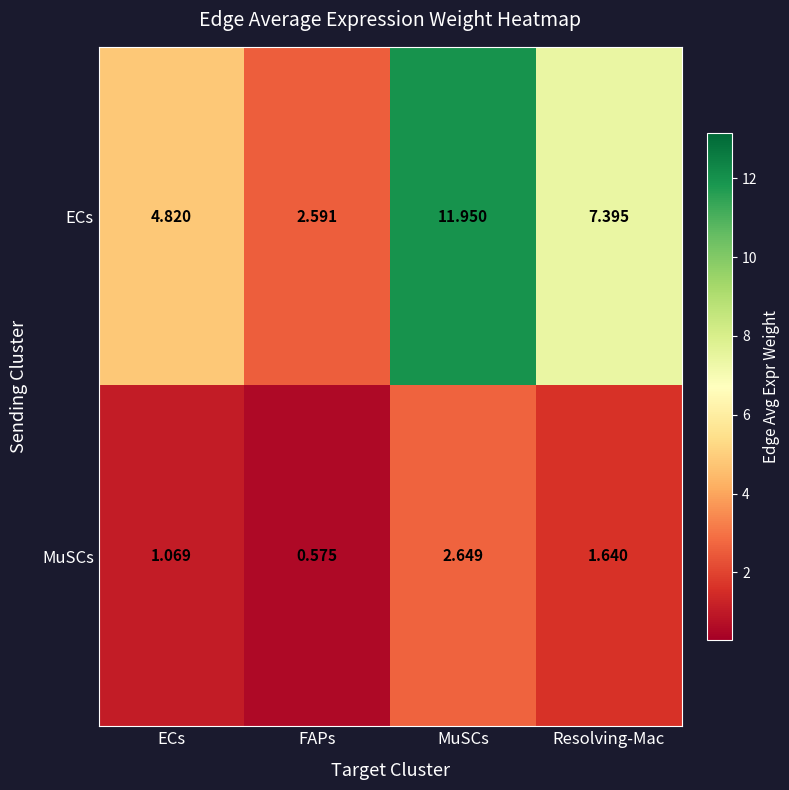

Which series has the largest range (max minus min)?

ECs